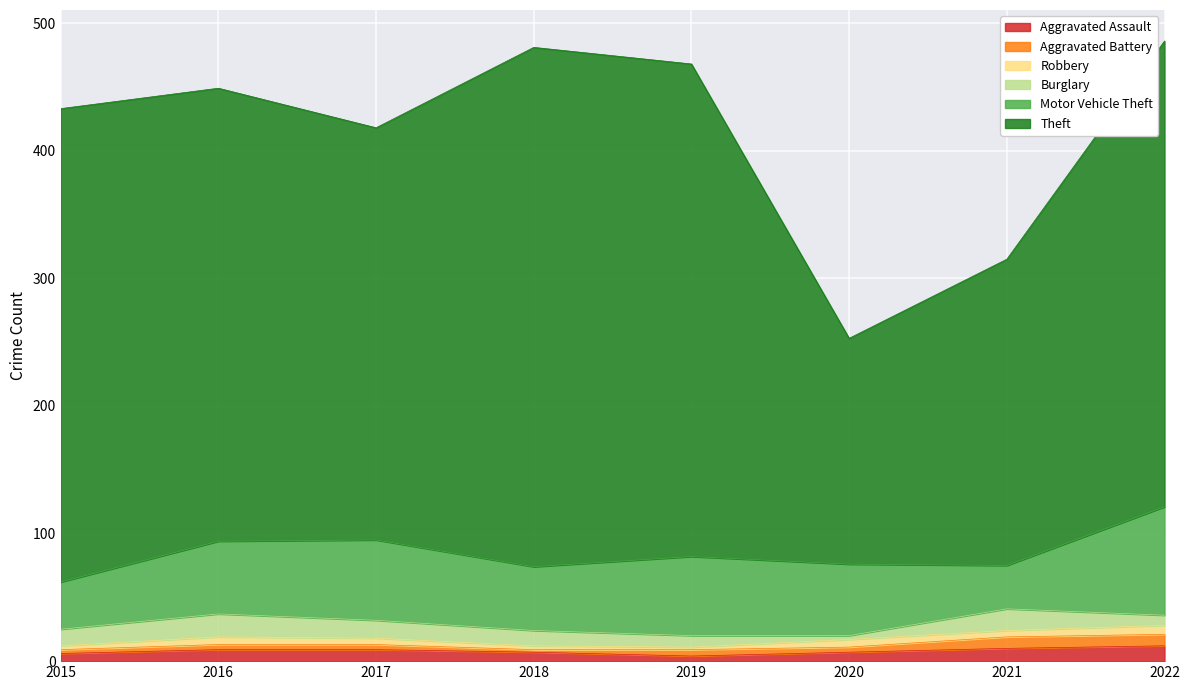

What is the maximum value shown in the chart?

407